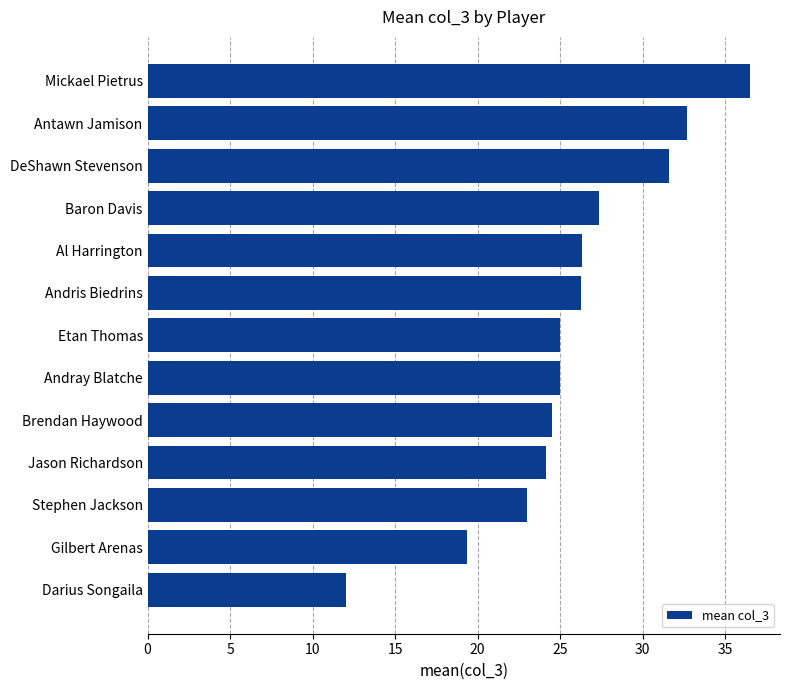

Which has a higher value, Gilbert Arenas or Darius Songaila?

Gilbert Arenas